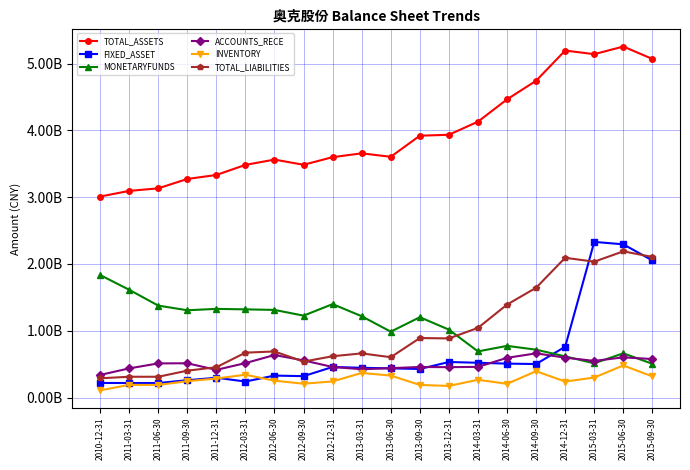

What is the label of the 13th point from the right?

2012-09-30